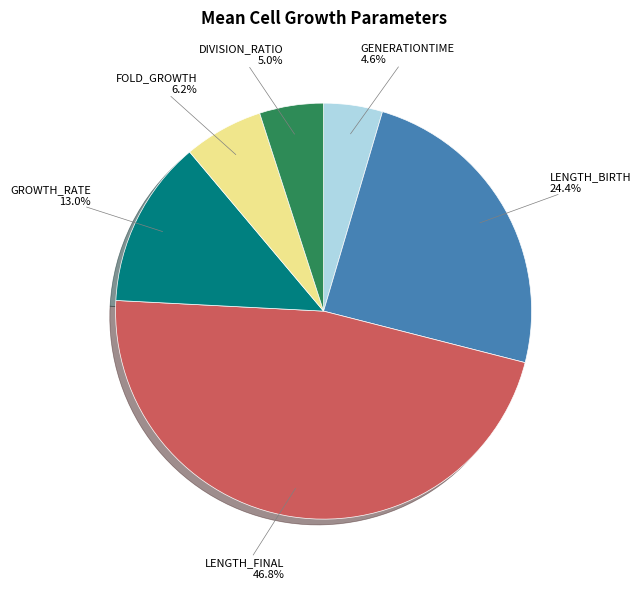

Is there any slice that represents more than half of the pie?

No